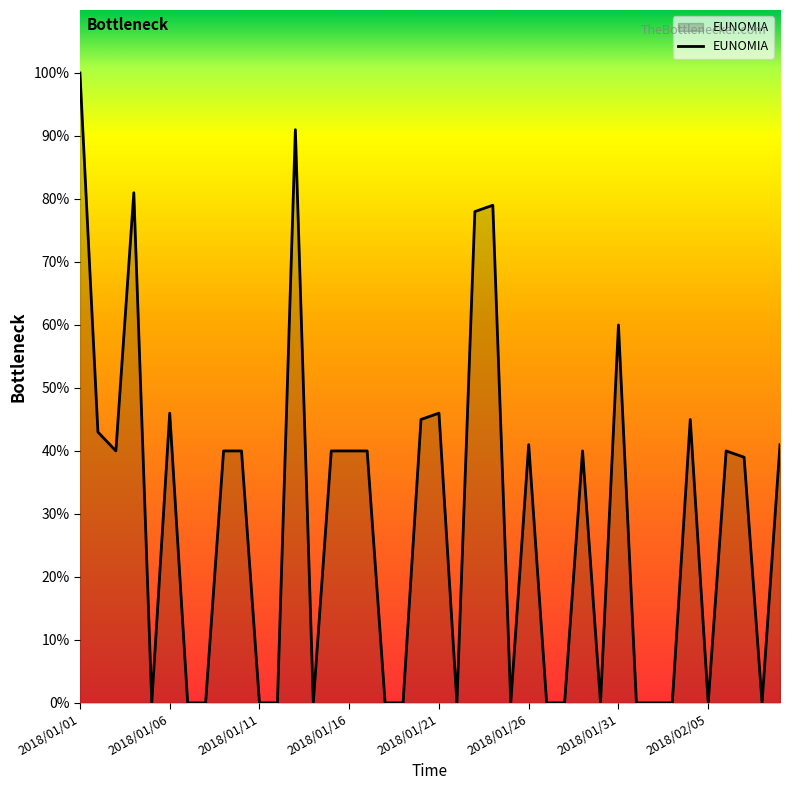

The value at 2018/01/21 is 46. True or false?

True